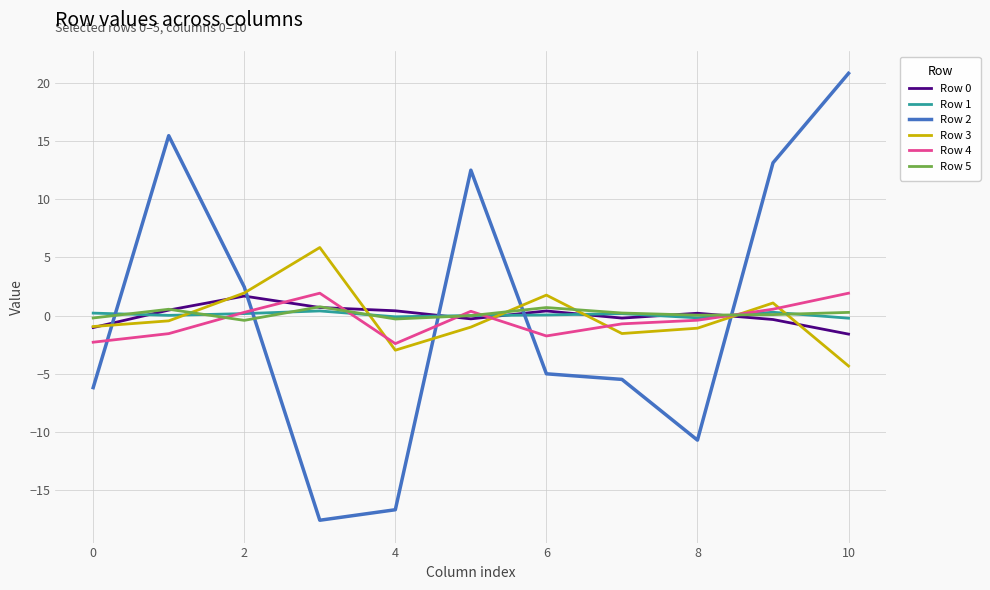

Count the number of data series in this chart.

6